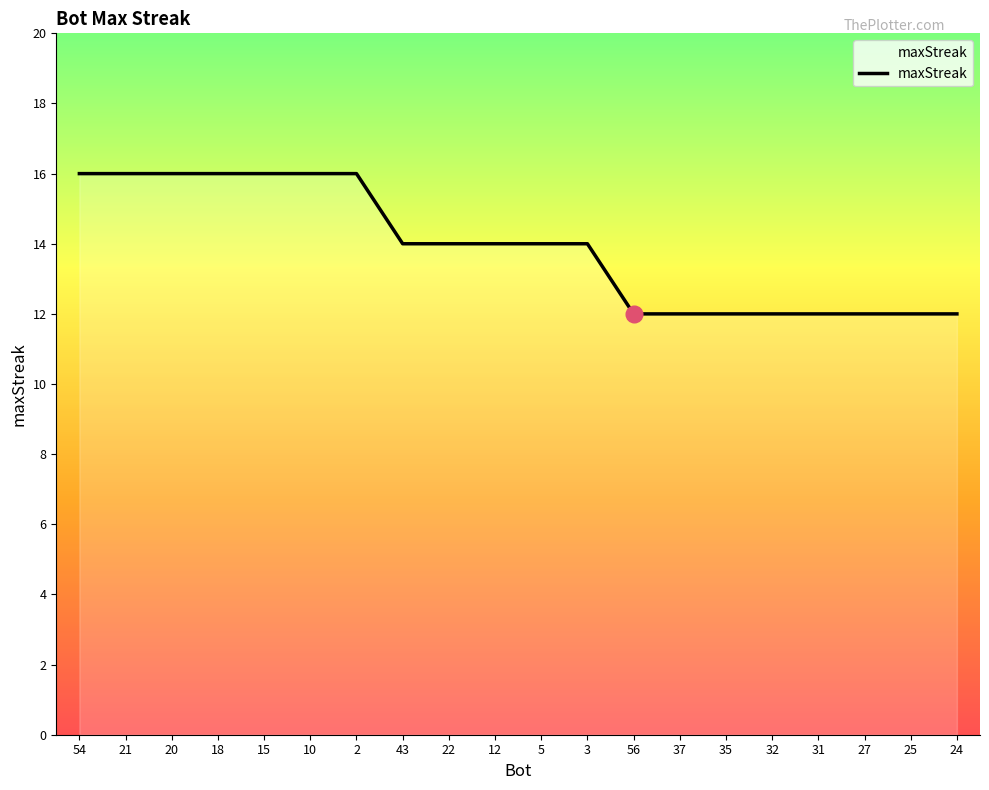

What is the maximum value shown in the chart?

16